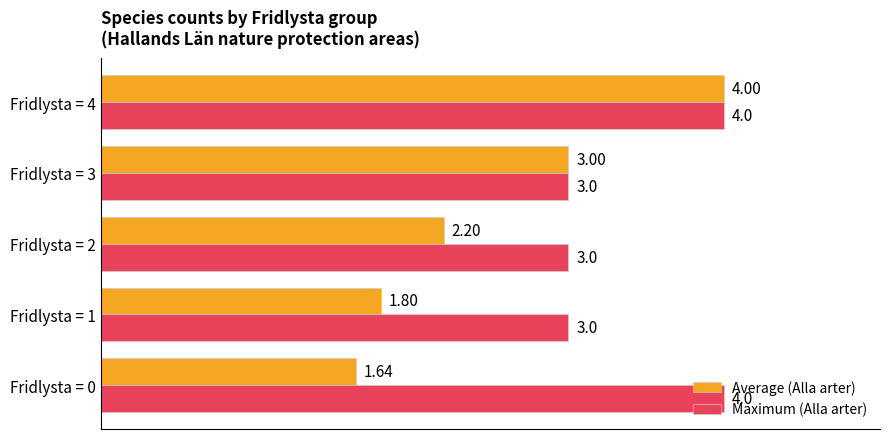

Which series has the largest range (max minus min)?

Average (Alla arter)